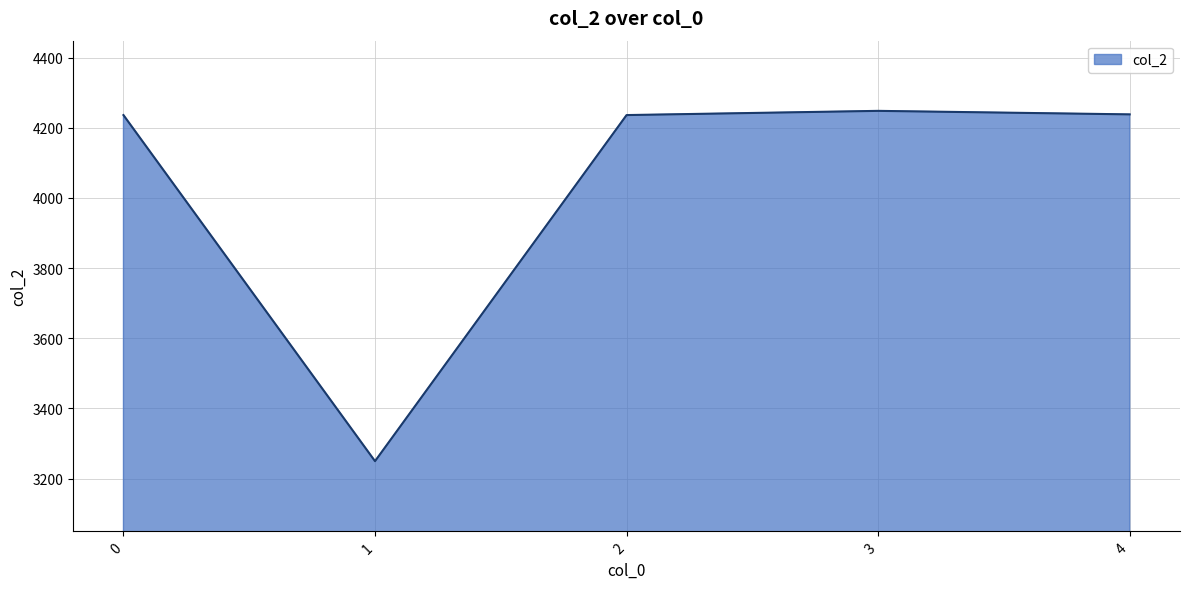

Approximately how many times larger is the value at 0 compared to 3?

1.0